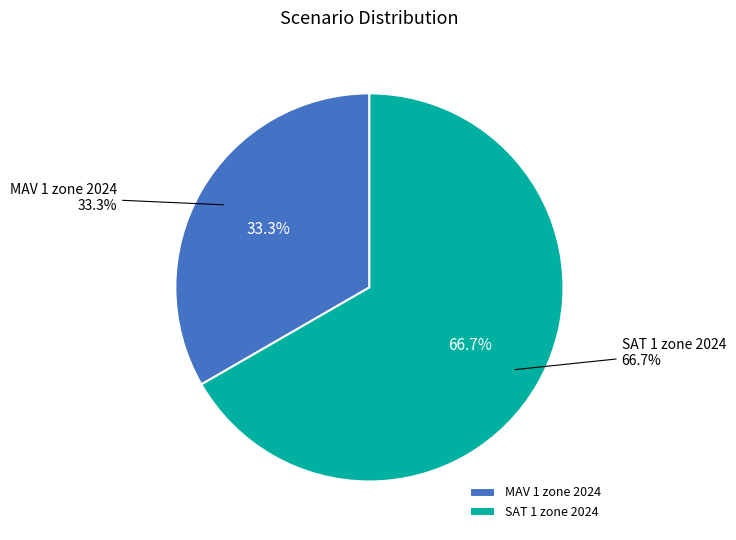

Approximately how many times larger is the value at 1 compared to 0?

2.0